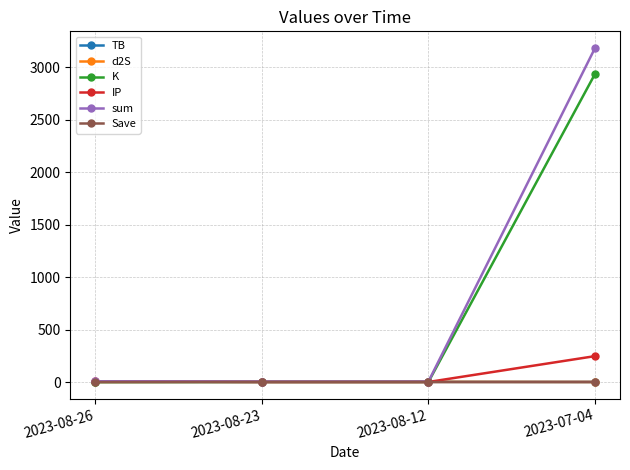

Which series has the largest range (max minus min)?

sum